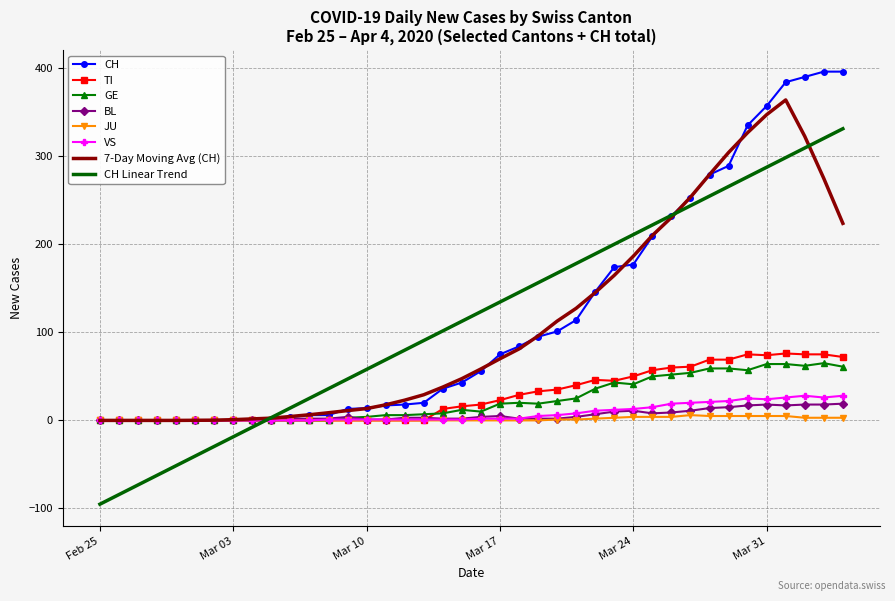

What is the smallest value displayed?

-95.1